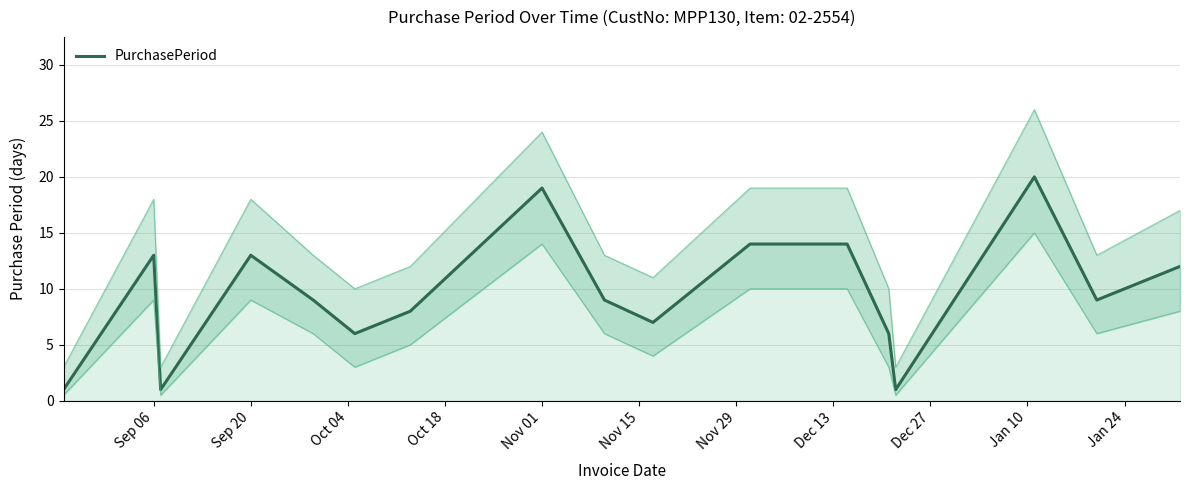

What is the difference between the second highest and second lowest values?

18